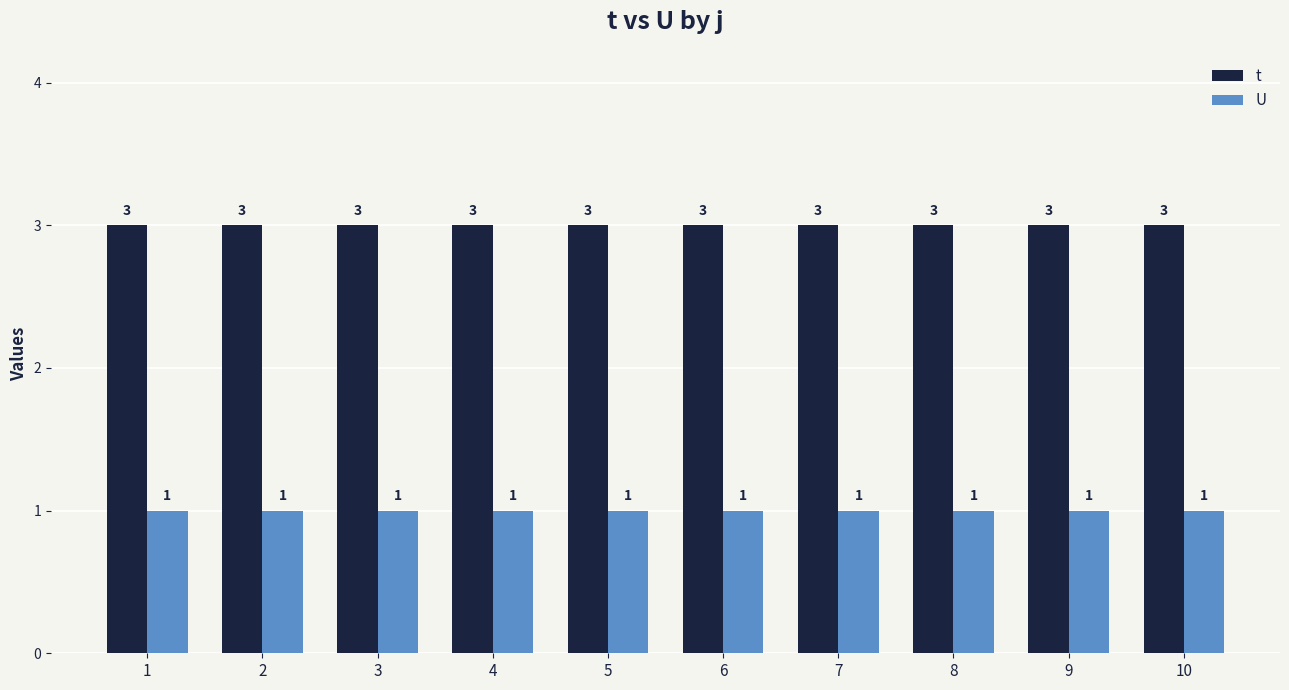

Count the number of categories in the chart.

10